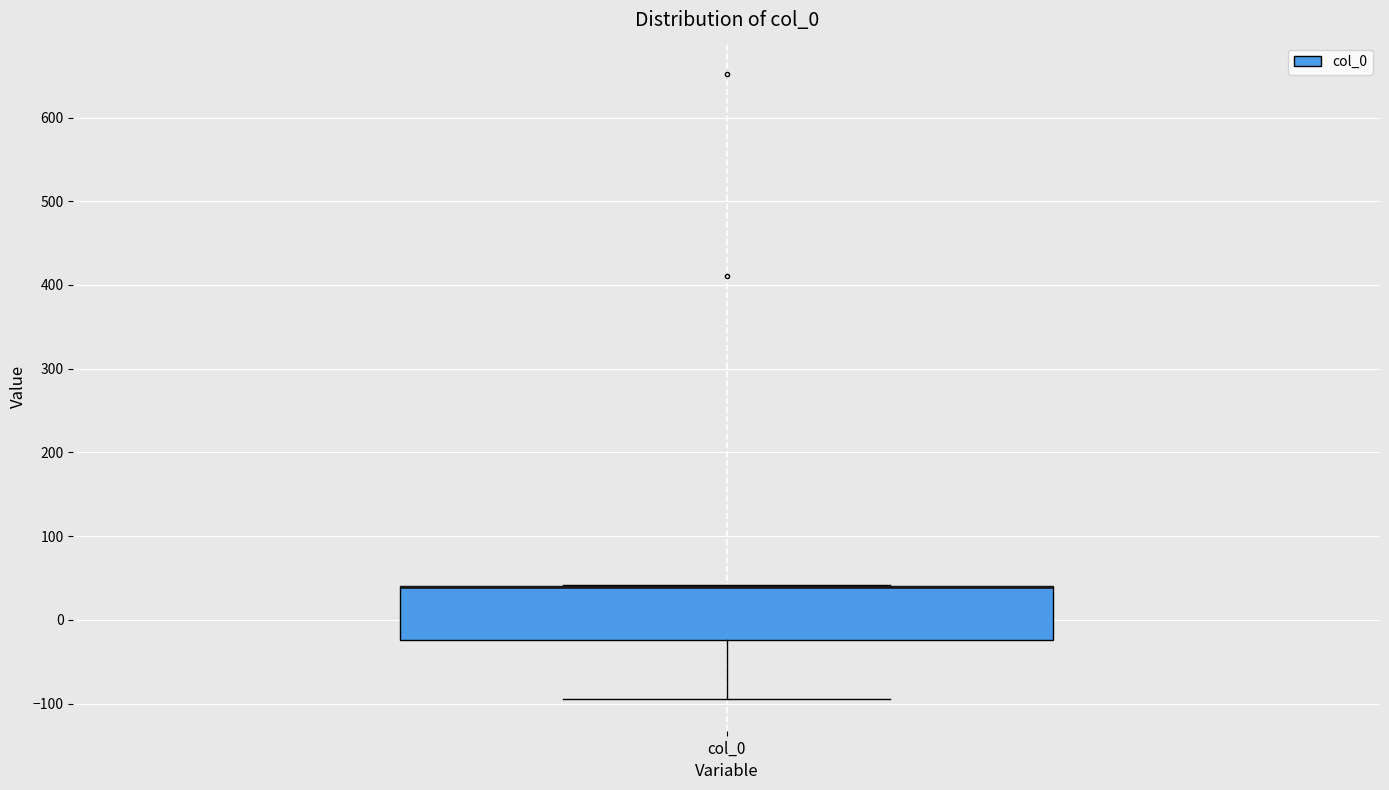

Read this box plot against the y-axis: the position of the median line, the range covered by the box, and the ends of both whiskers. The values are not printed on the chart, so give them approximately, as read against the axis.

median 40 (drawn on the box's upper edge), box -20 to 40, whiskers -100 to 40